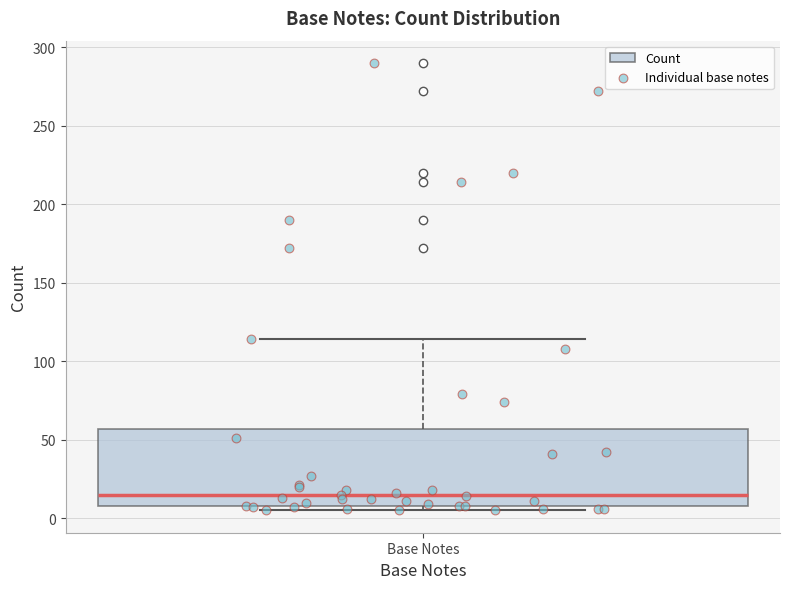

Read this box plot against the y-axis: the position of the median line, the range covered by the box, and the ends of both whiskers. The values are not printed on the chart, so give them approximately, as read against the axis.

median 15, box 10 to 55, whiskers 5 to 115